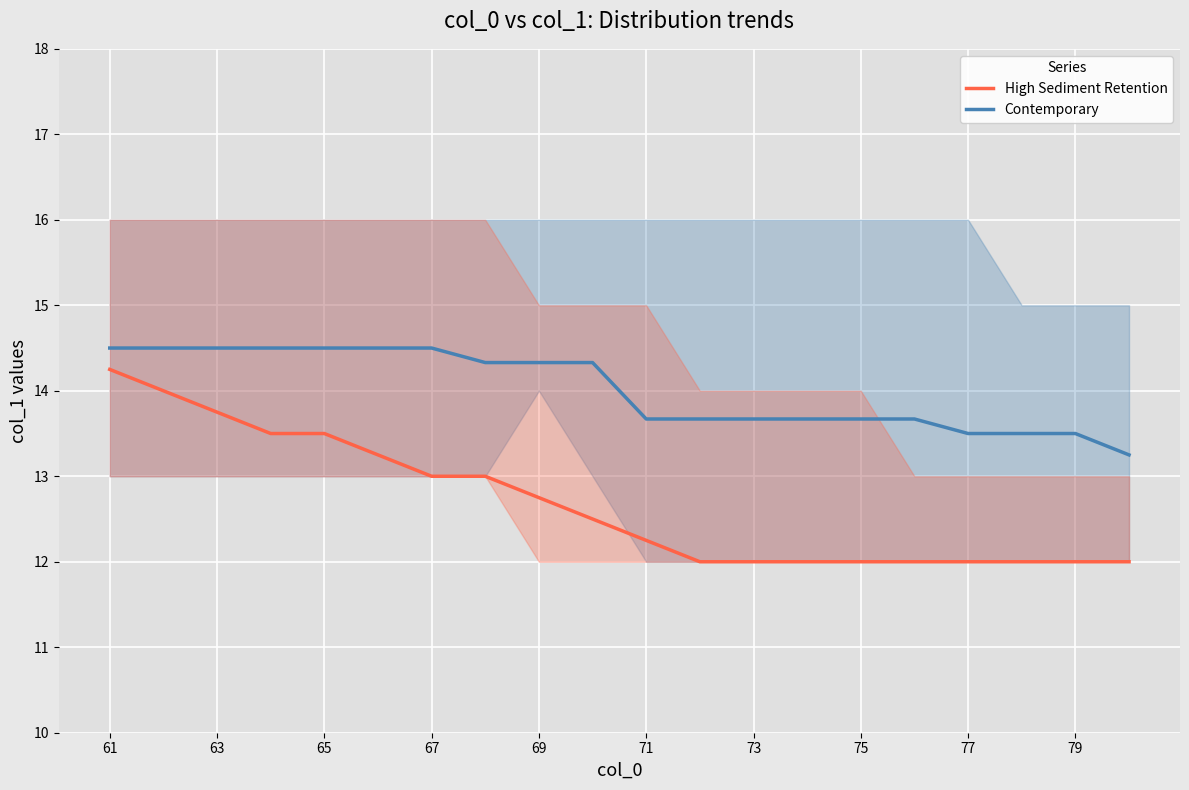

True or false: High Sediment Retention and Contemporary intersect in this chart.

False